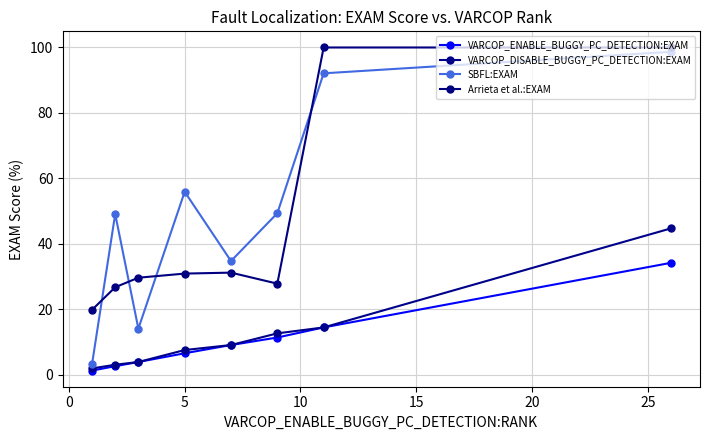

Reading left to right, what are all the values shown in this chart?

VARCOP_ENABLE_BUGGY_PC_DETECTION:EXAM: 1.3	2.6	3.9	6.6	9.1	11.4	14.5	34.2
VARCOP_DISABLE_BUGGY_PC_DETECTION:EXAM: 1.9	3.1	3.9	7.6	9.1	12.7	14.5	44.7
SBFL:EXAM: 3.3	49.1	14.1	55.9	34.8	49.4	92.1	98.7
Arrieta et al.:EXAM: 19.8	26.8	29.7	30.9	31.2	27.8	100.0	100.0